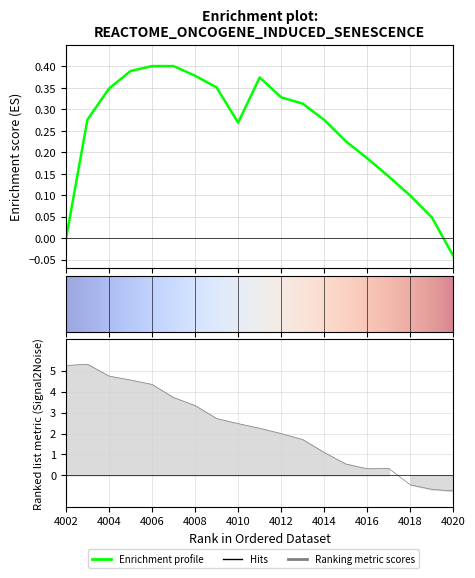

How many lines are shown in the chart?

1